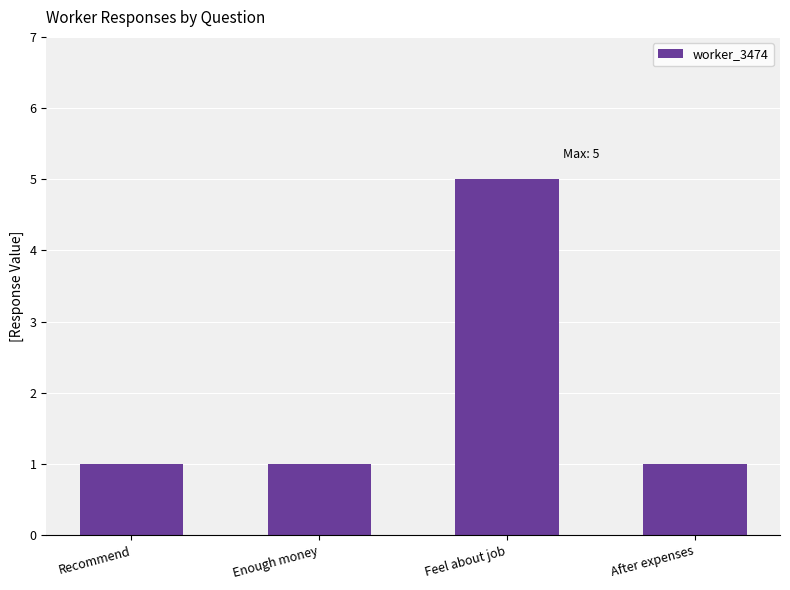

How many bars are there in total?

4